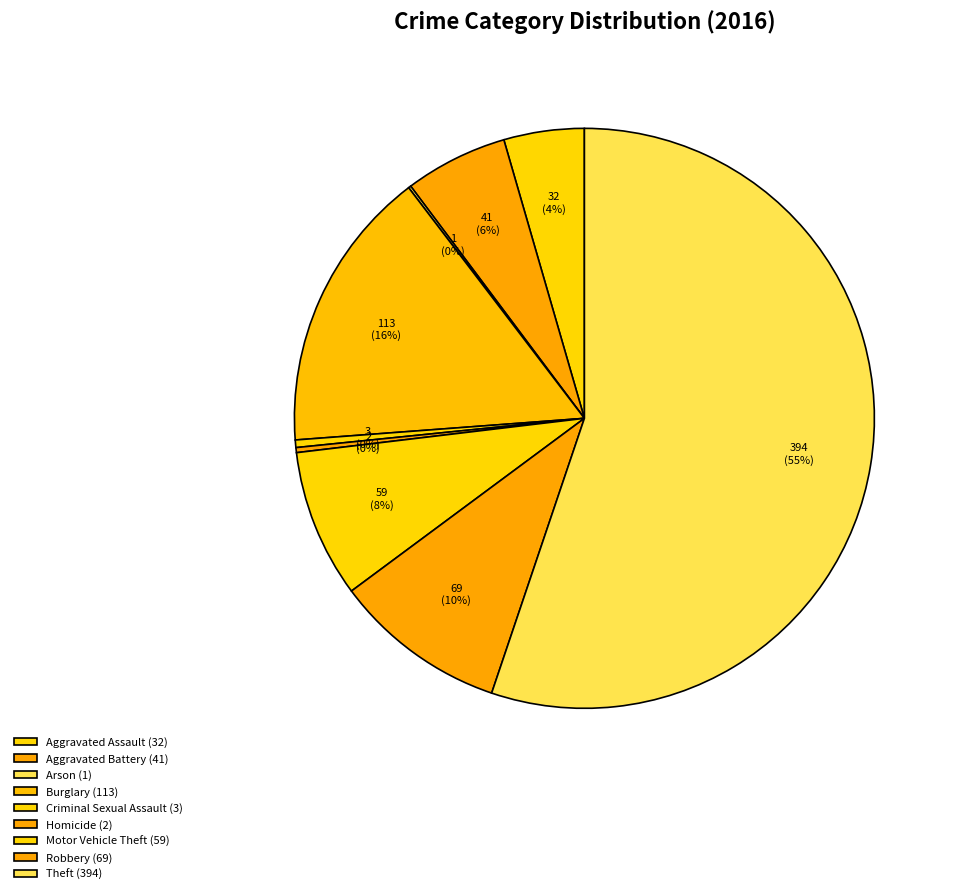

Is there any slice that represents more than half of the pie?

Yes